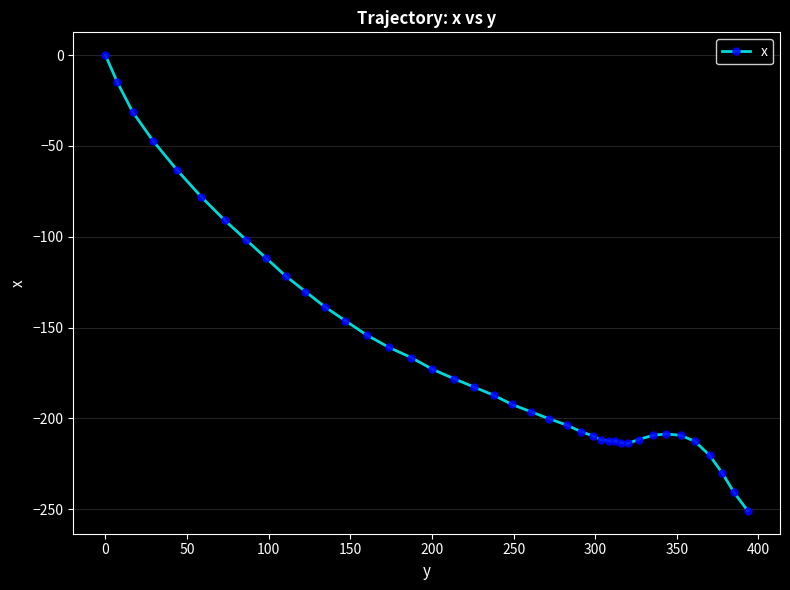

What is the value of the 40th point from the left?

-251.0